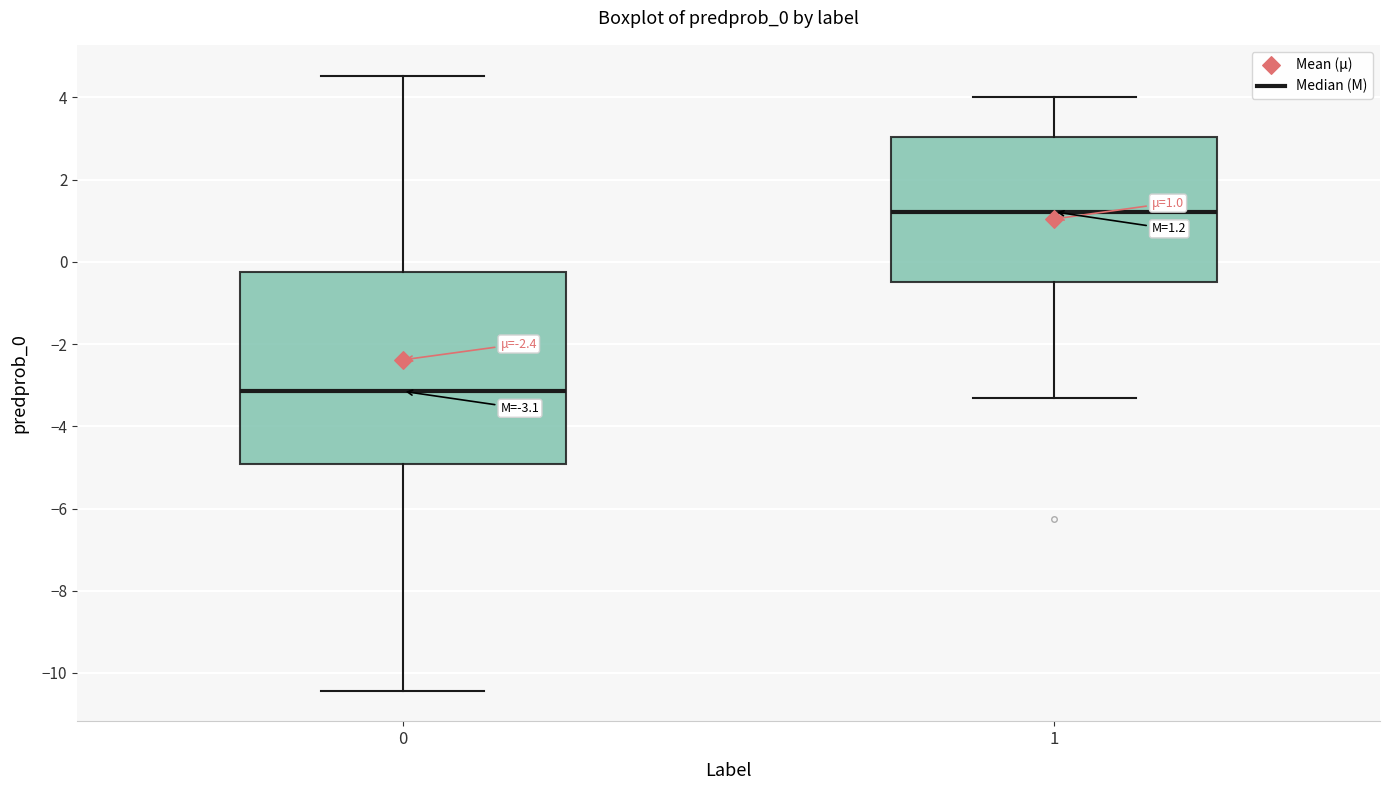

Which box's median line is the highest?

1